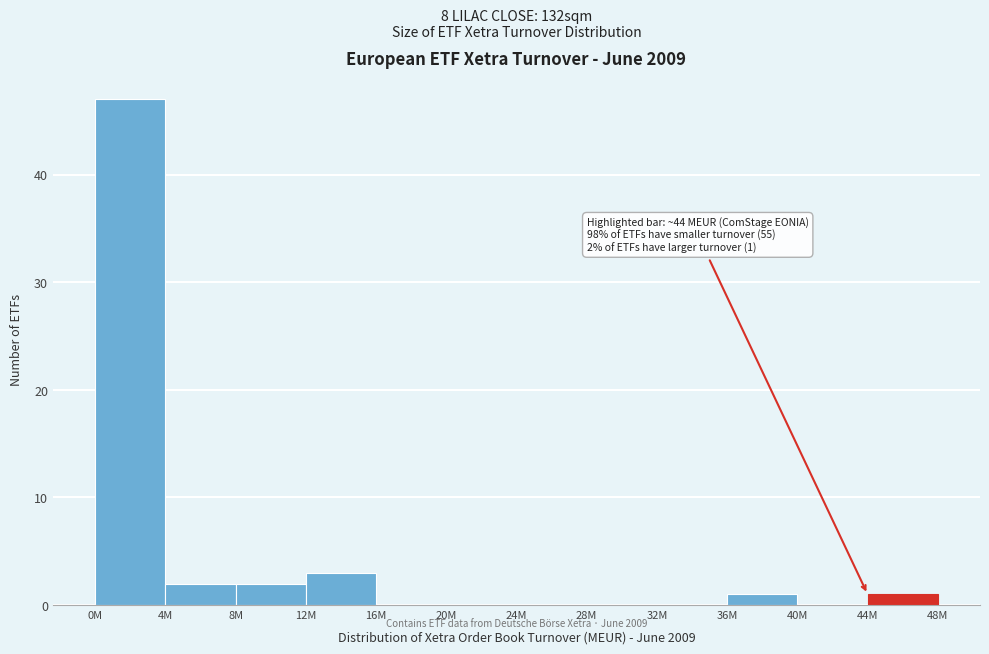

Reading right to left, extract all data points from this chart.

44M=1	40M=0	36M=1	32M=0	28M=0	24M=0	20M=0	16M=0	12M=3	8M=2	4M=2	0M=47